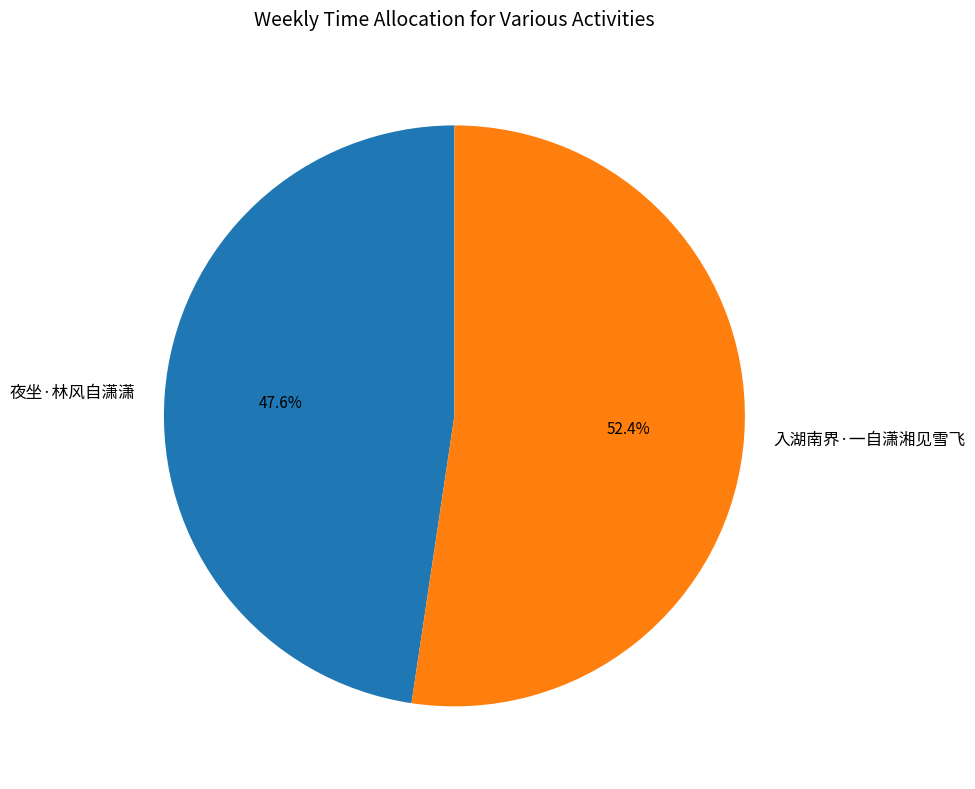

Does any single category account for the majority?

Yes